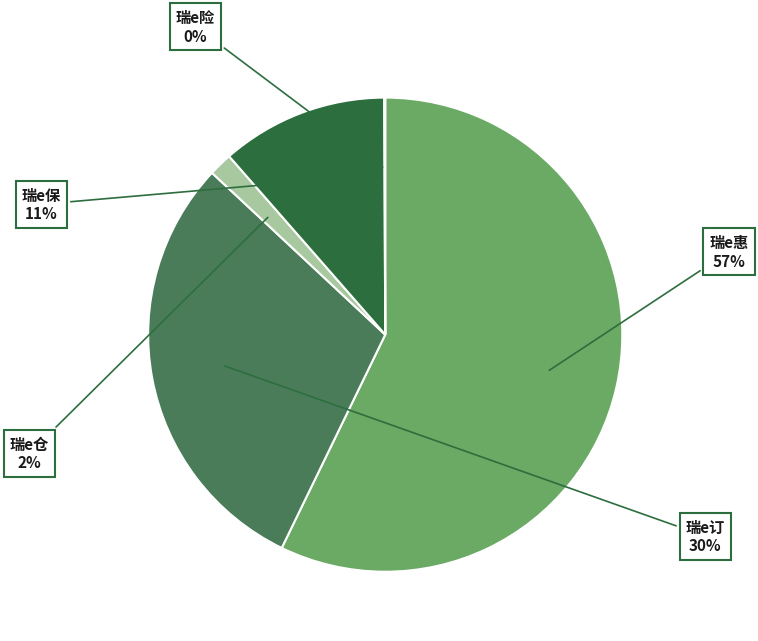

To the nearest percent, what is the difference between the largest and smallest slice percentages?

57%